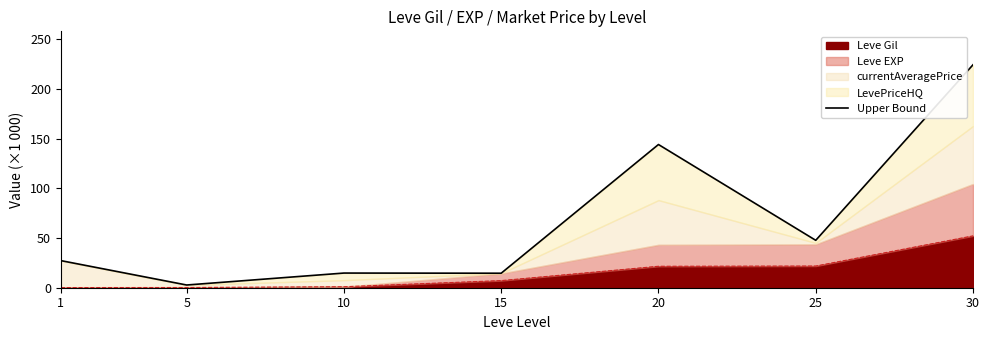

Does the chart have visible grid lines?

No